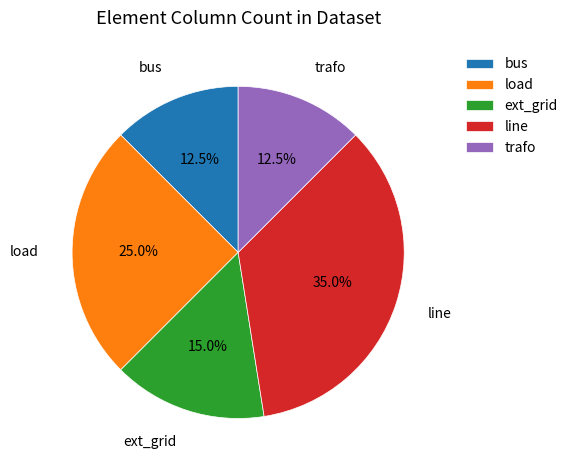

Is there a majority slice in this chart?

No